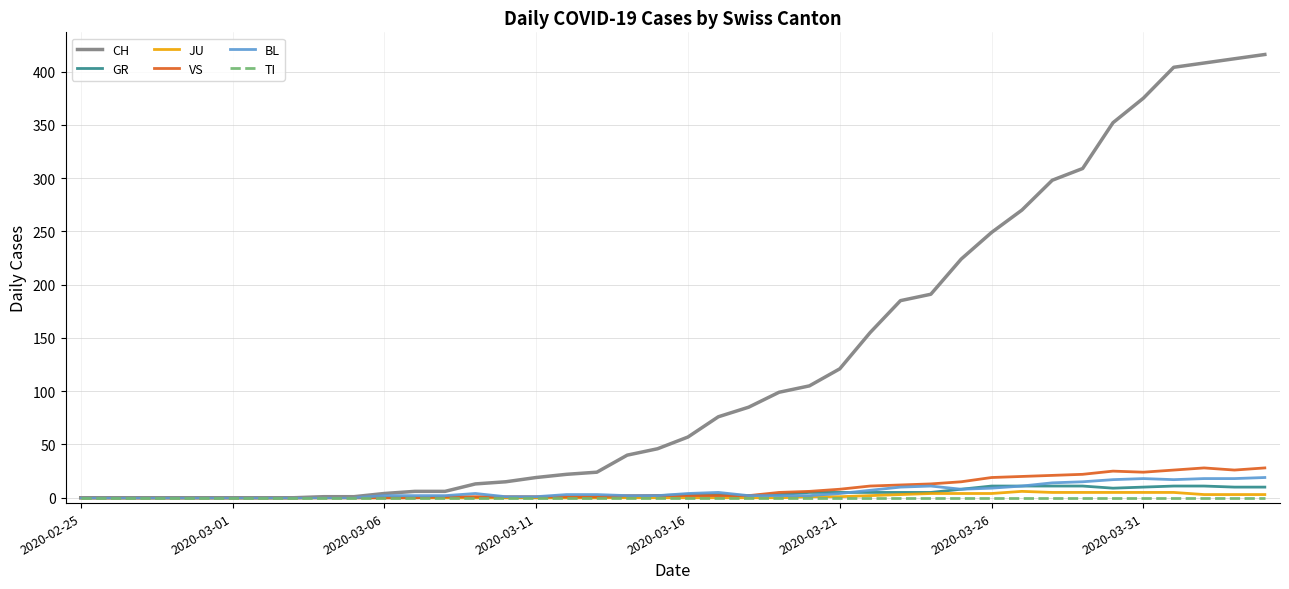

What is the greatest value displayed?

416